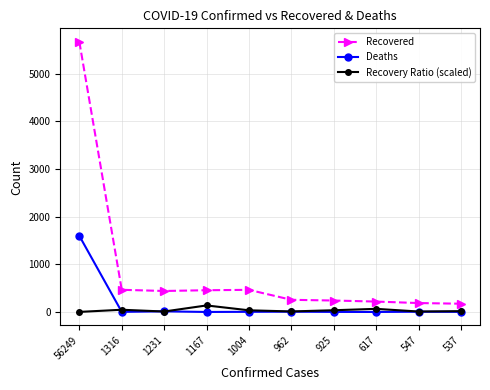

Which series has the largest total across all categories?

Recovered